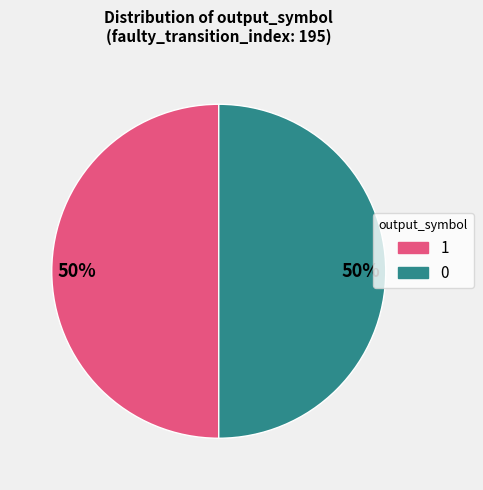

To the nearest percent, what is the average slice percentage?

50%